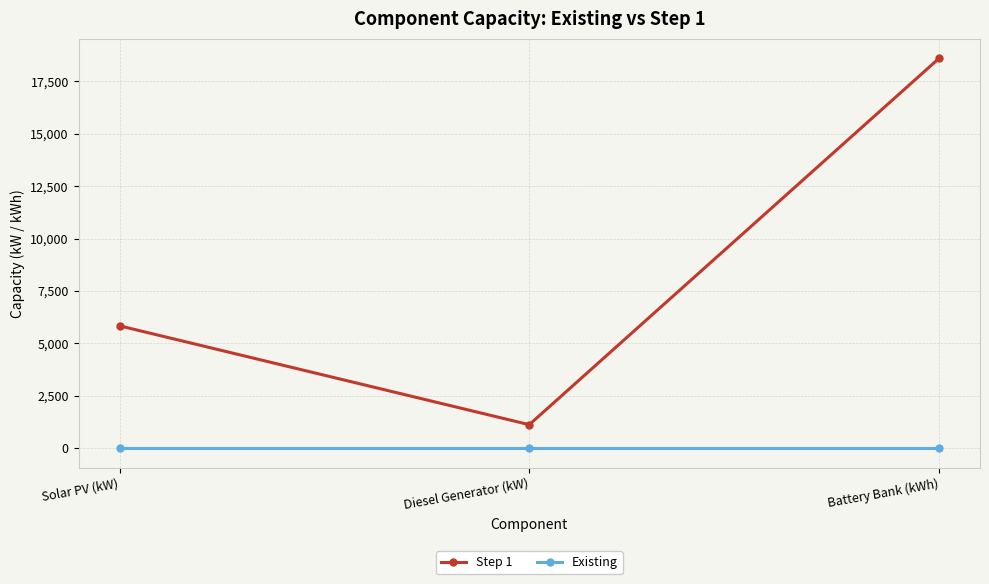

Which series changed the most between Diesel Generator (kW) and Battery Bank (kWh)?

Step 1